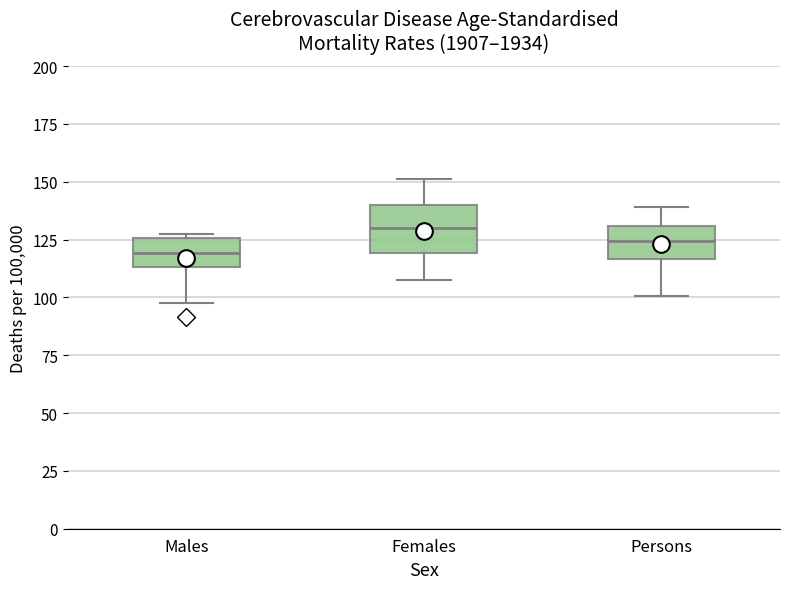

Where does the median line of the box for Males sit on the y-axis? The values are not printed on the chart, so give them approximately, as read against the axis.

120